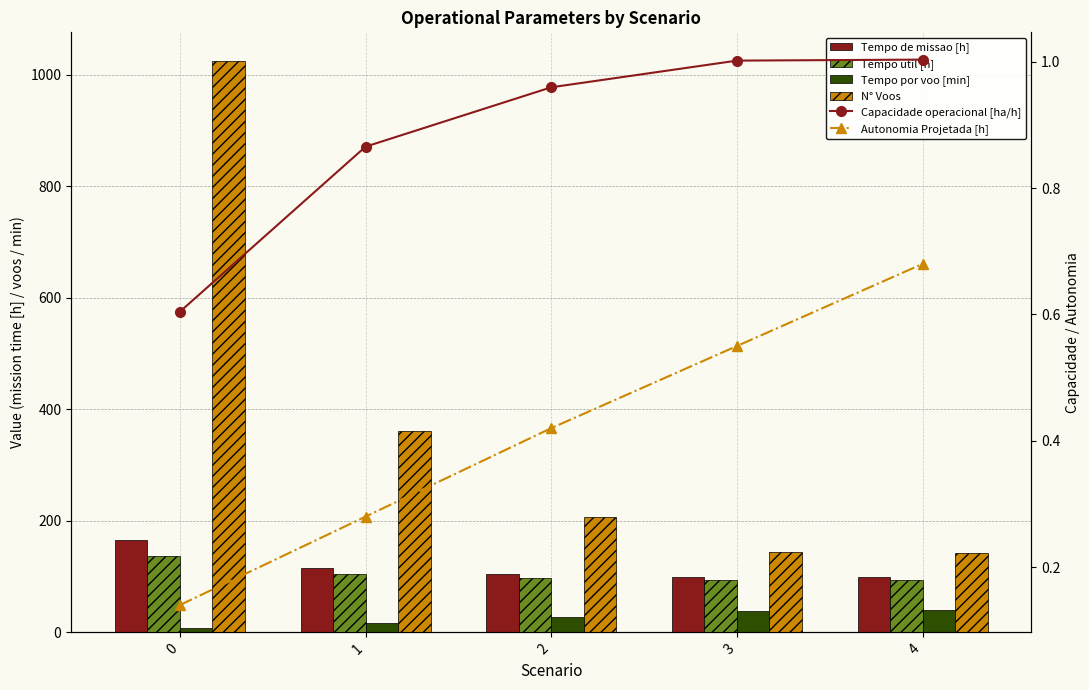

The Autonomia Projetada [h] series shows 0.4 at 4. True or false?

False